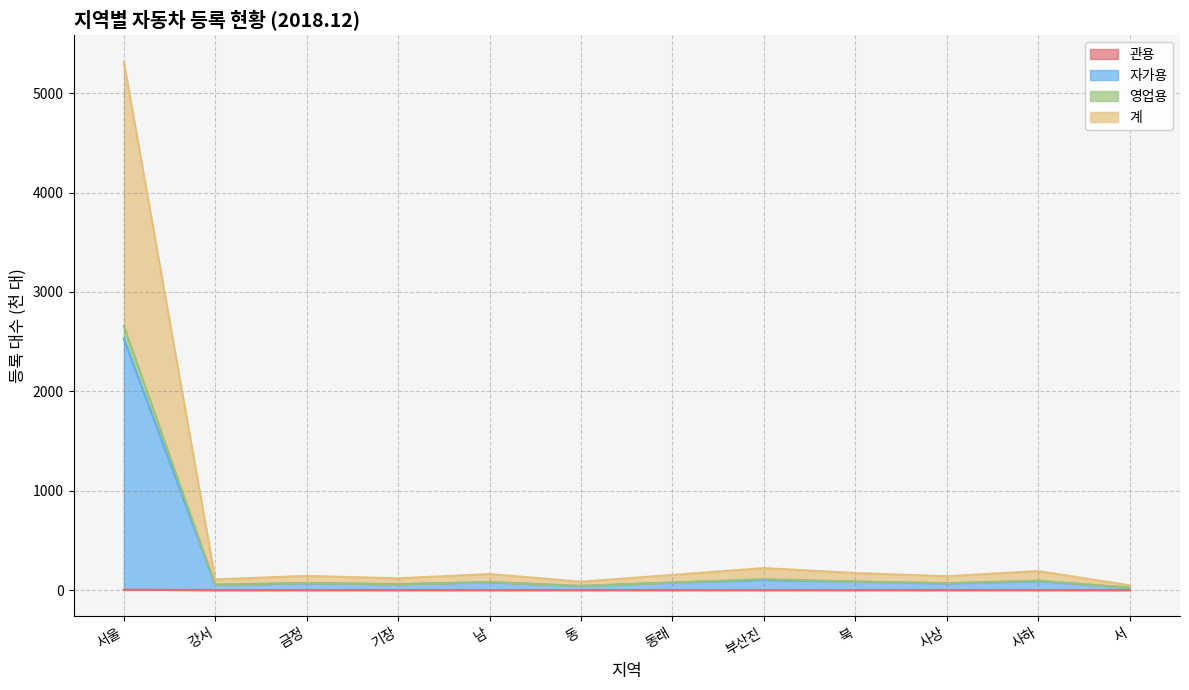

Reading left to right, what are all the values shown in this chart?

관용: 4.5	0.1	0.1	0.1	0.1	0.1	0.1	0.1	0.1	0.1	0.1	0.1
자가용: 2531.2	52.1	68.1	58.3	78.6	40.8	74.5	101.8	84.3	66.4	91.0	23.6
영업용: 2658.6	53.4	71.4	59.0	80.7	42.0	76.2	110.6	85.8	69.6	95.6	23.9
계: 5317.3	106.8	142.8	118.1	161.4	84.1	152.4	221.1	171.6	139.1	191.1	47.9